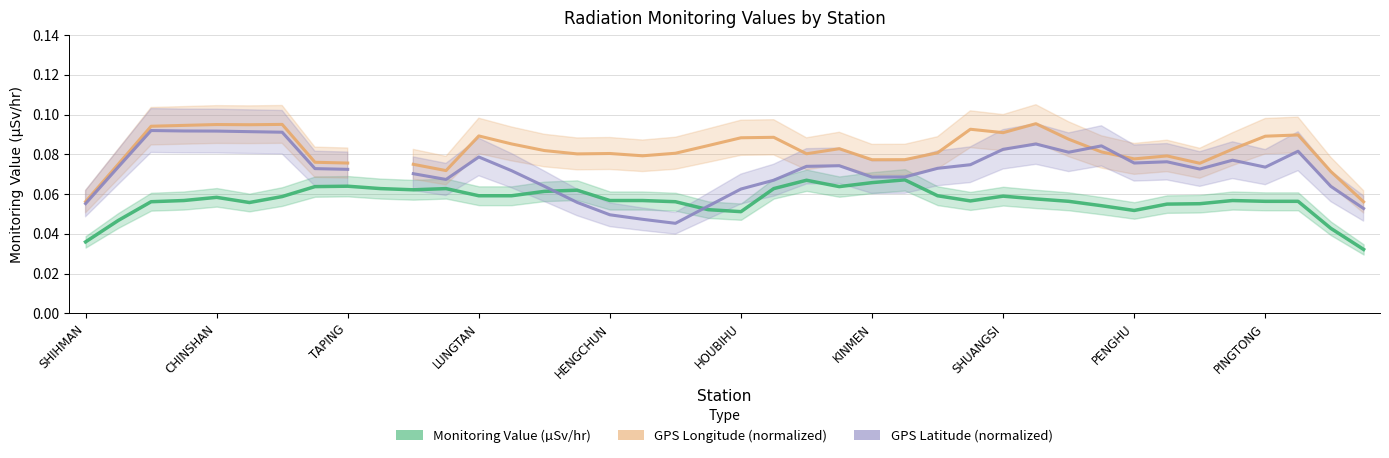

What is the greatest value displayed?

0.1